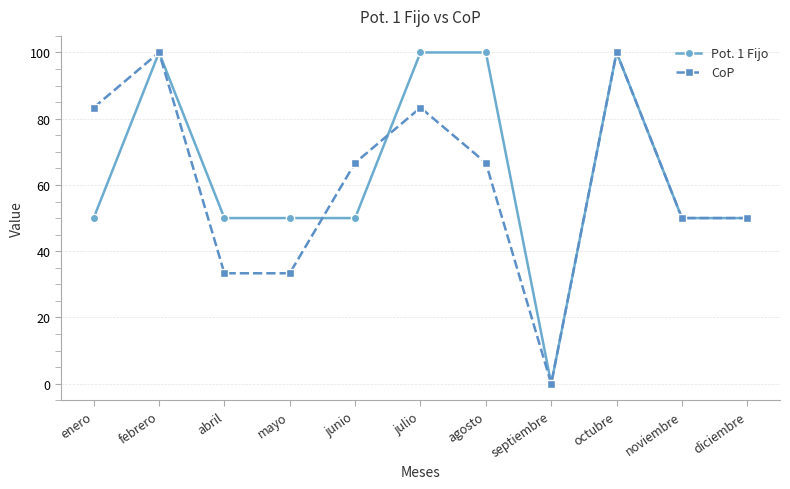

Reading left to right, list all the values displayed in this chart.

Pot. 1 Fijo: 50.0	100.0	50.0	50.0	50.0	100.0	100.0	0.0	100.0	50.0	50.0
CoP: 83.3	100.0	33.3	33.3	66.7	83.3	66.7	0.0	100.0	50.0	50.0